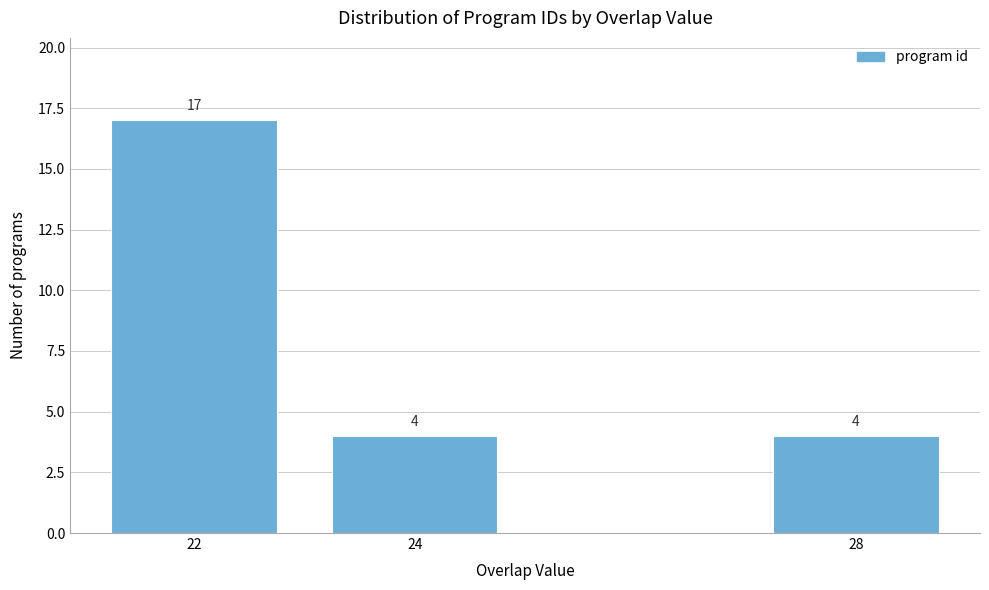

Reading left to right, transcribe all the data shown in this chart.

17	4	4